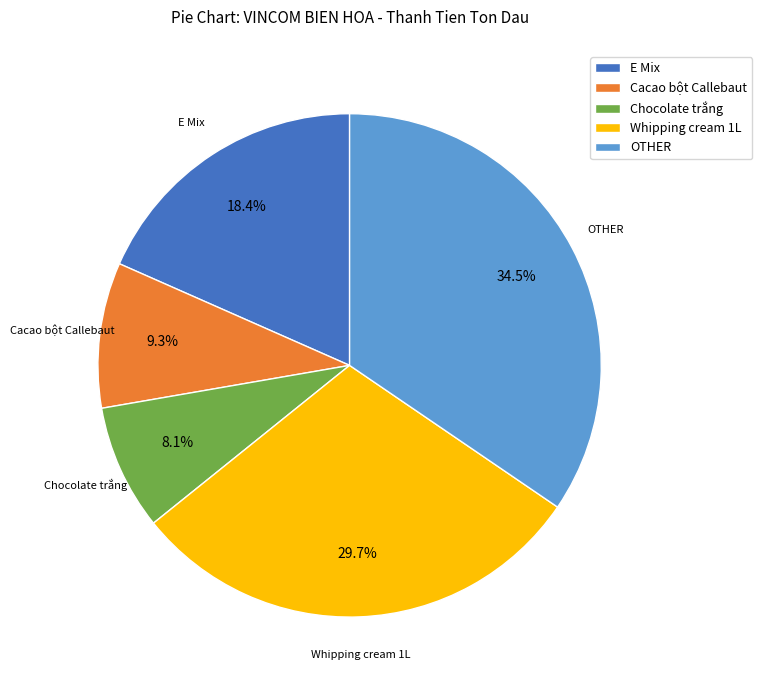

True or false: E Mix accounts for 18% of the total.

True